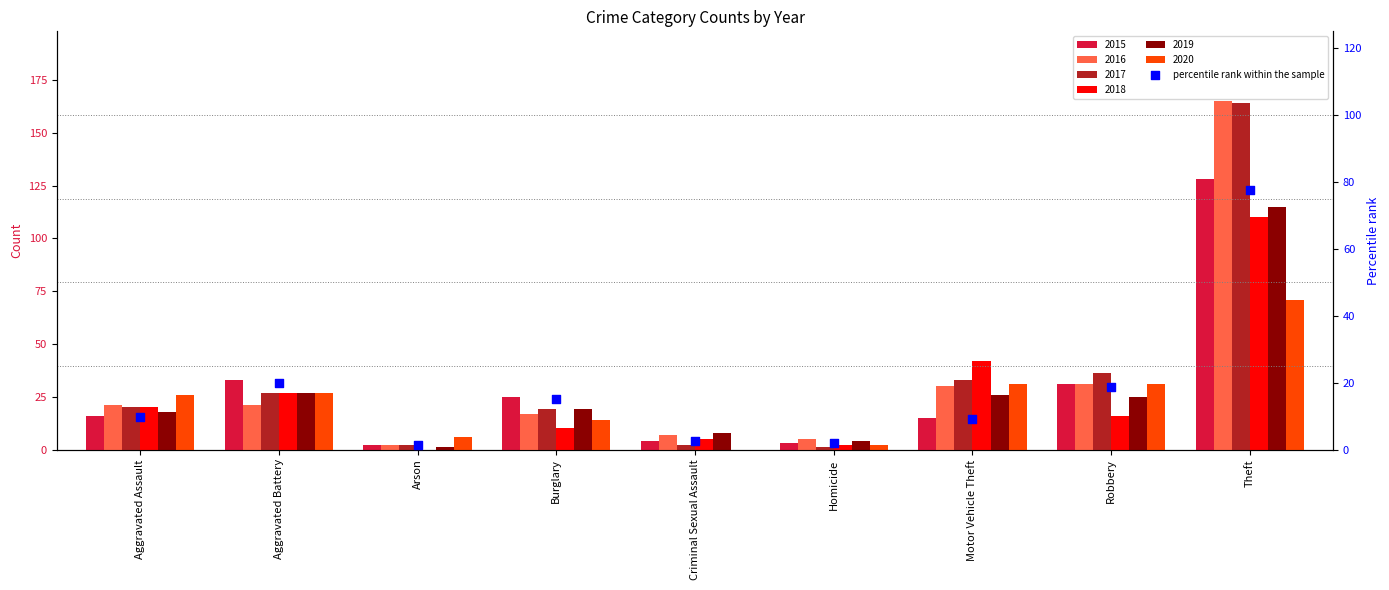

Between Arson and Motor Vehicle Theft, which is larger?

Motor Vehicle Theft